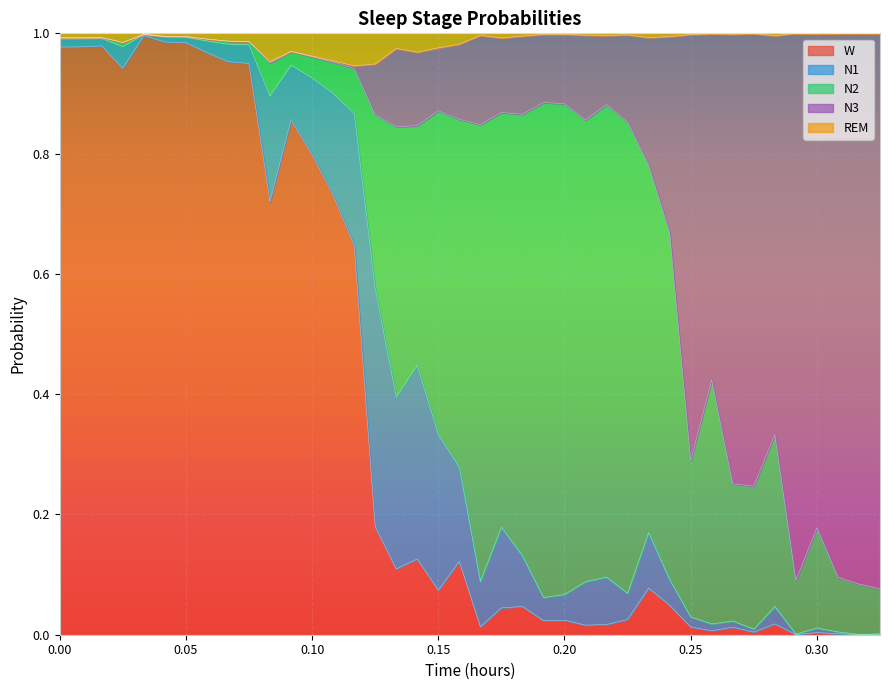

True or false: W has a value of 0.0 at 0.15.

False